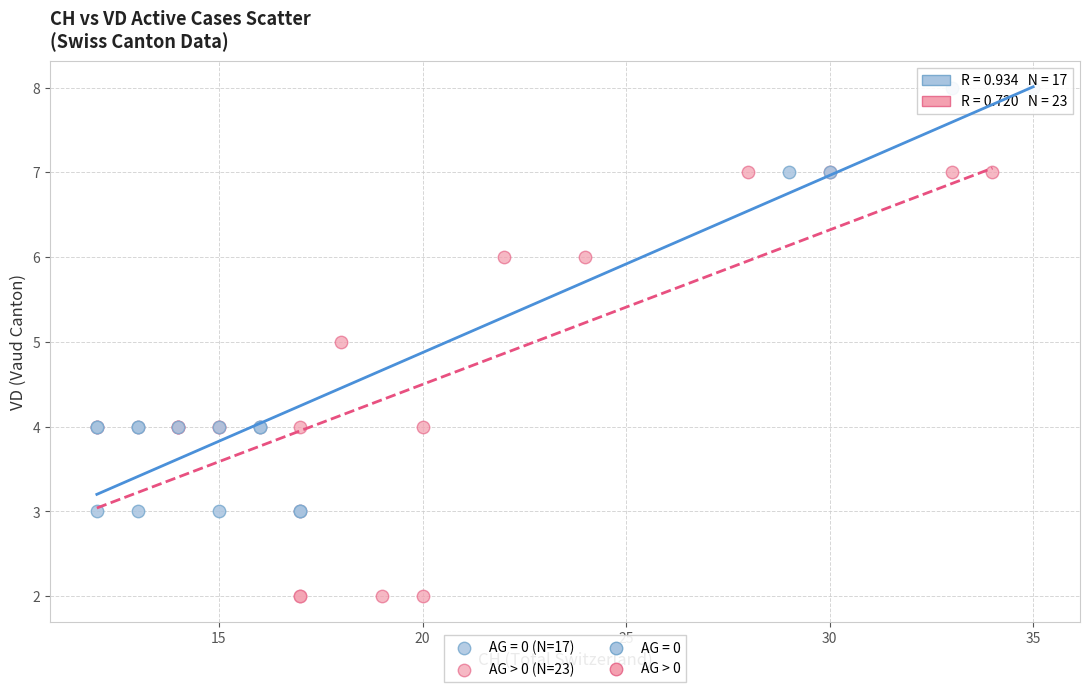

Which series reaches the minimum Y coordinate?

AG > 0 (N=23)